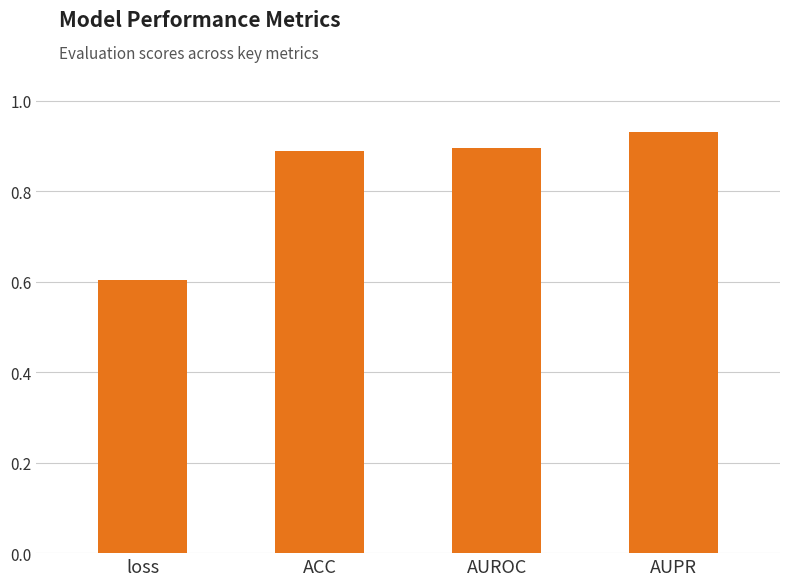

Between AUROC and loss, which is larger?

AUROC